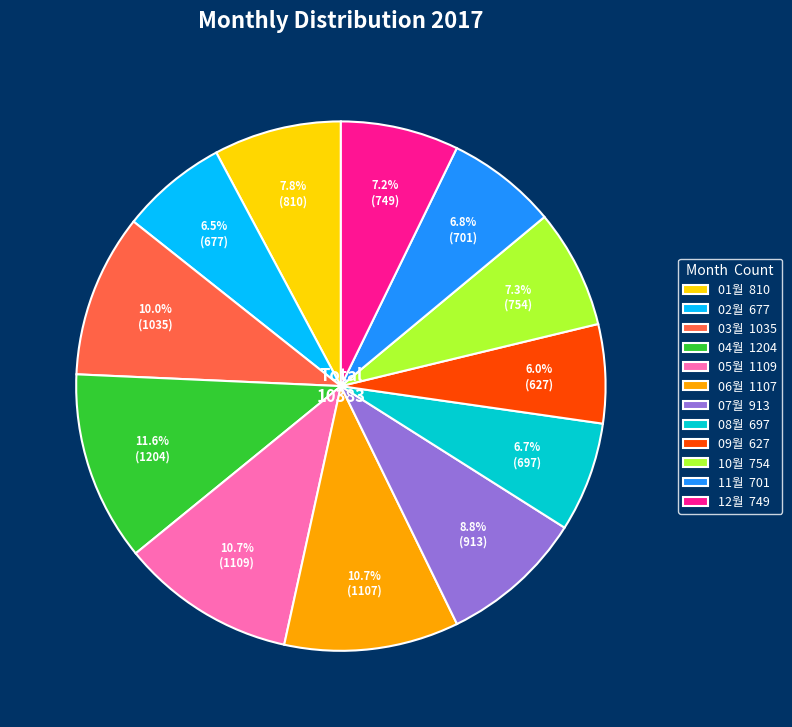

Between 04월 and 03월, which is larger?

04월